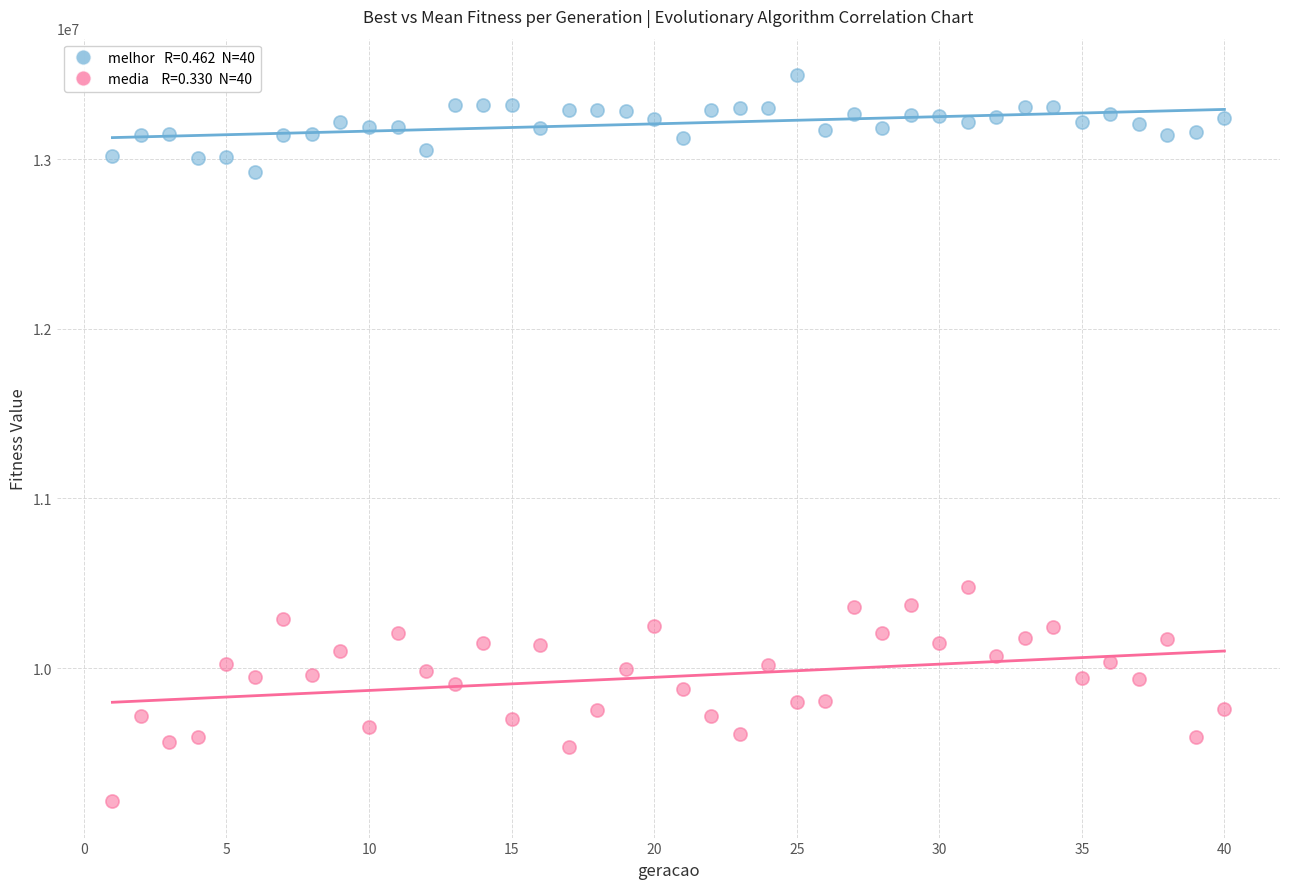

Across all data points, what is the range of X values (max minus min)?

39.0